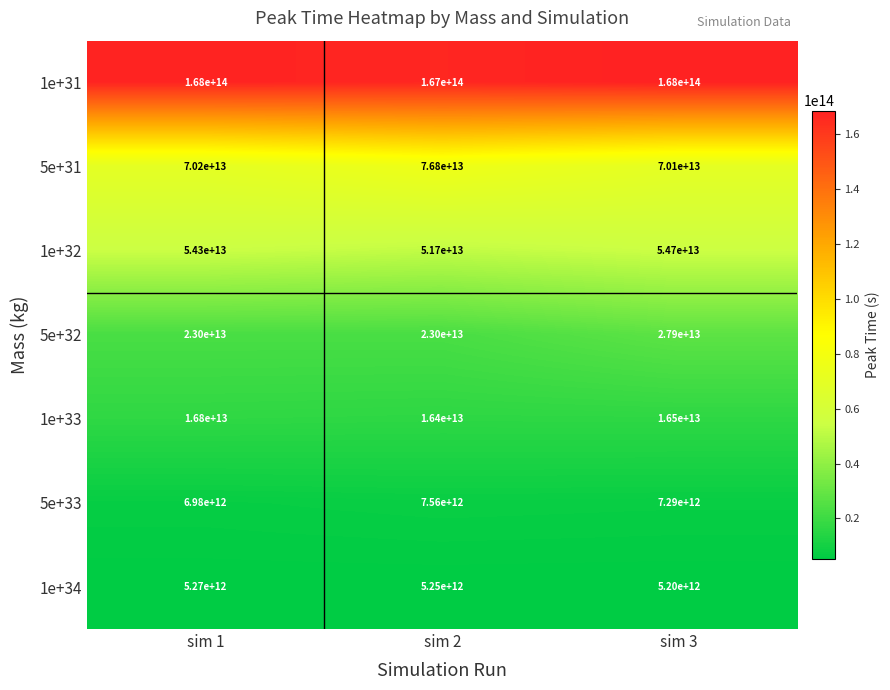

Which series changed the most between sim 1 and sim 2?

5e+31